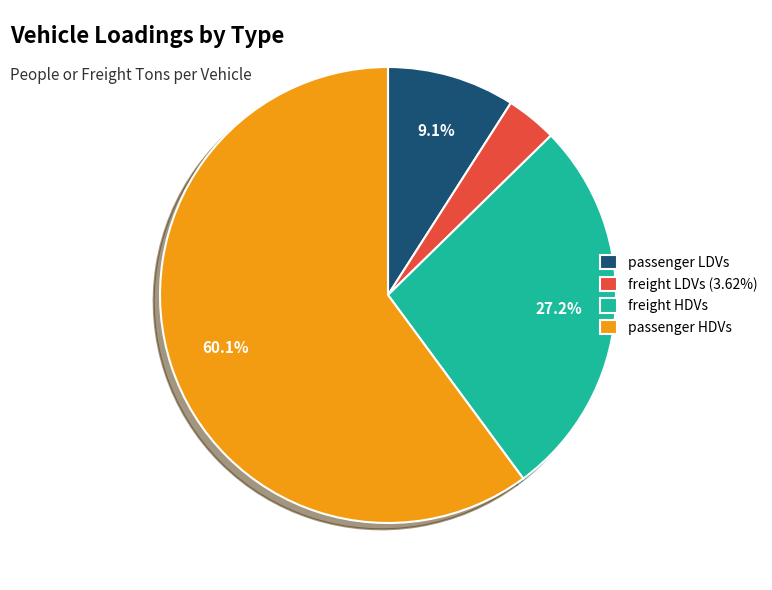

How many segments does this pie chart have?

4